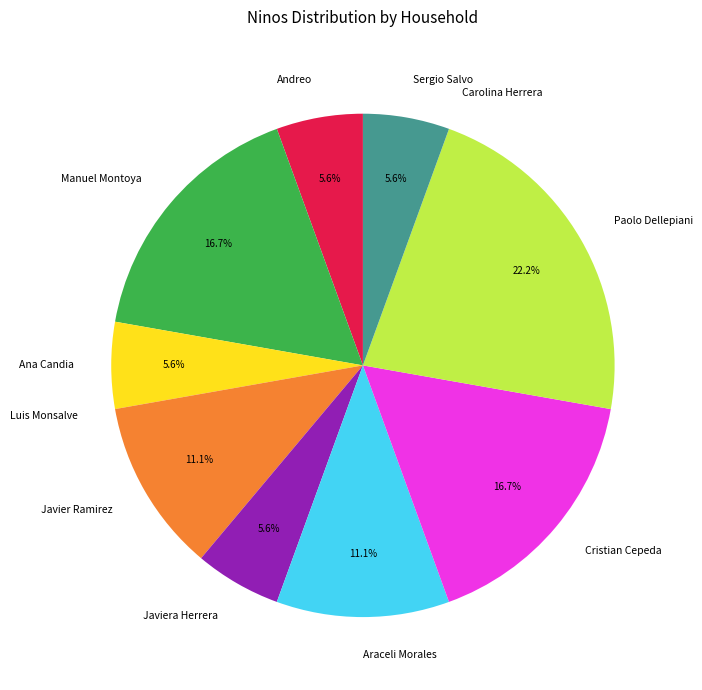

Is there any slice that represents more than half of the pie?

No